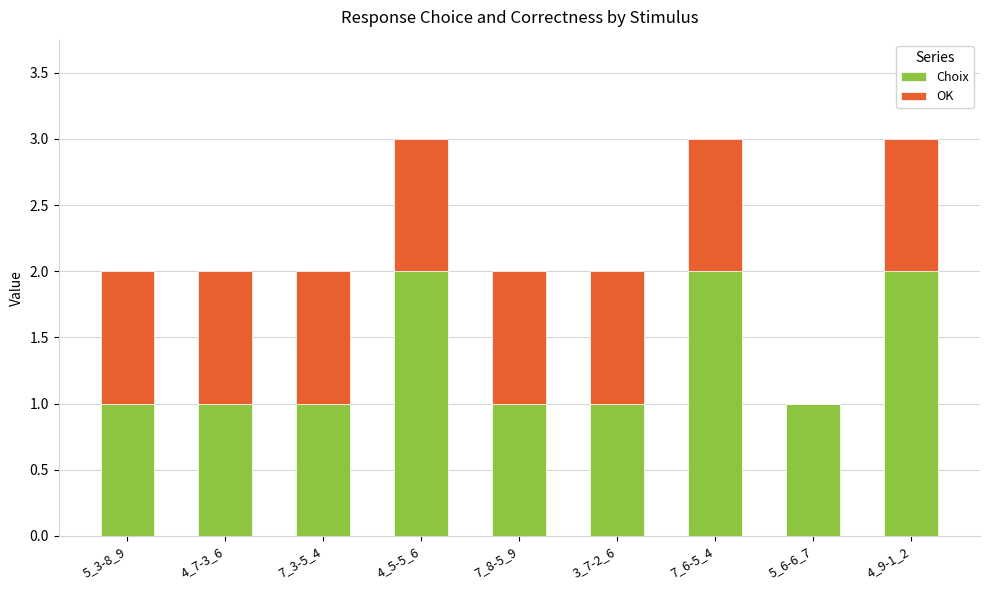

What are all the series names shown in the legend?

Choix, OK